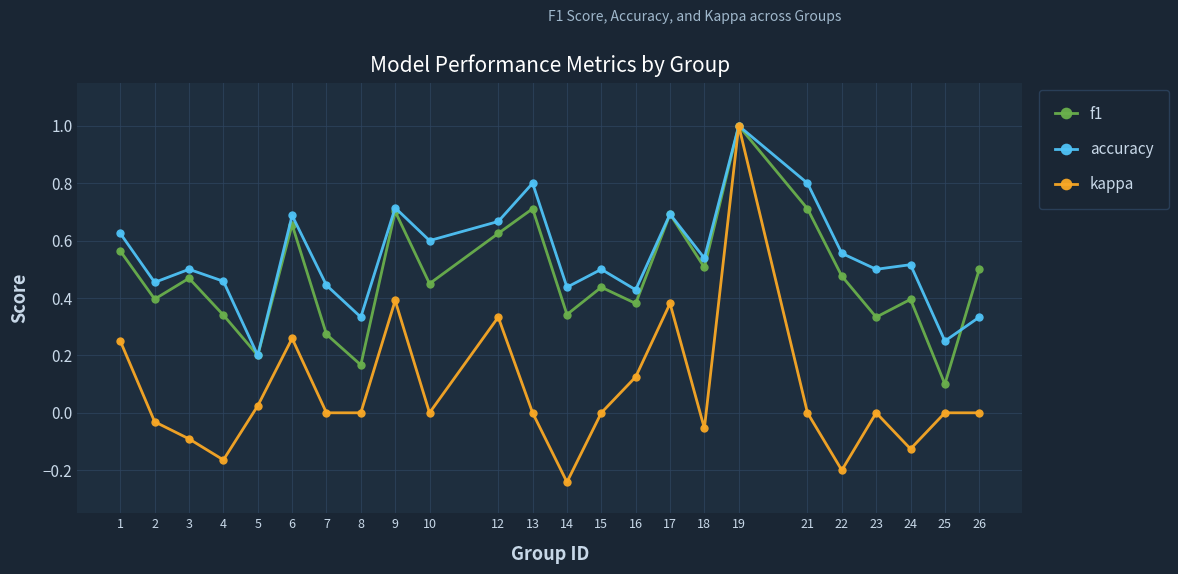

What is the difference between the maximum and minimum values in the f1 series?

0.9